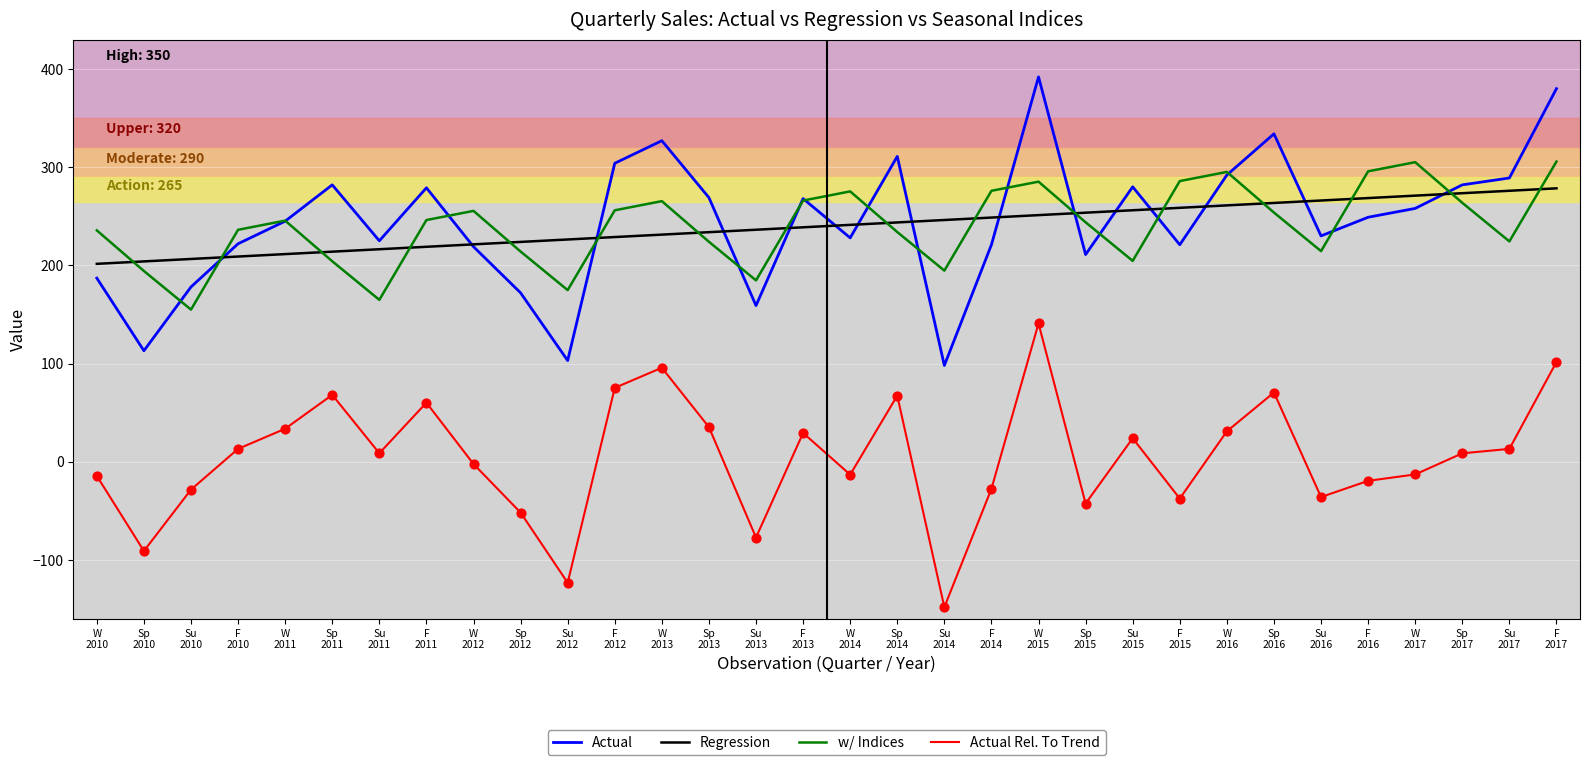

Is the value of Actual Rel. To Trend at F
2011 greater than the value of w/ Indices at F
2015?

No